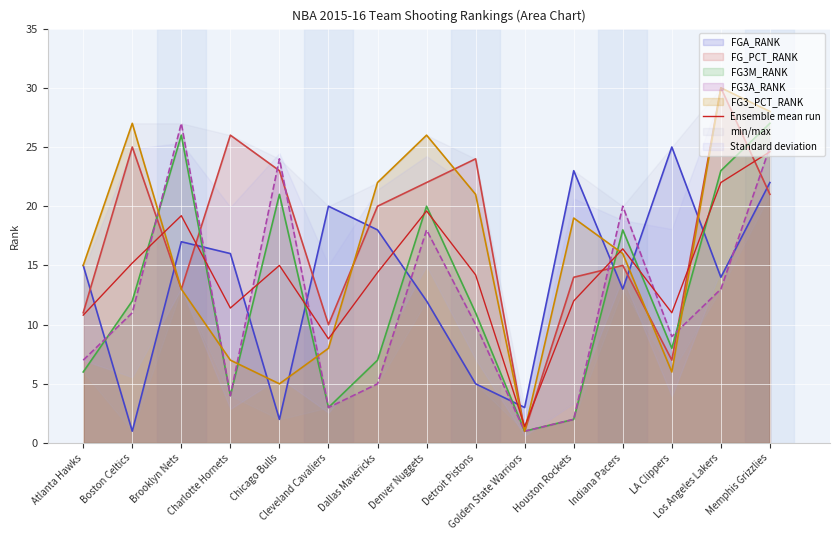

True or false: Ensemble mean run and FG3A_RANK cross at least once.

True